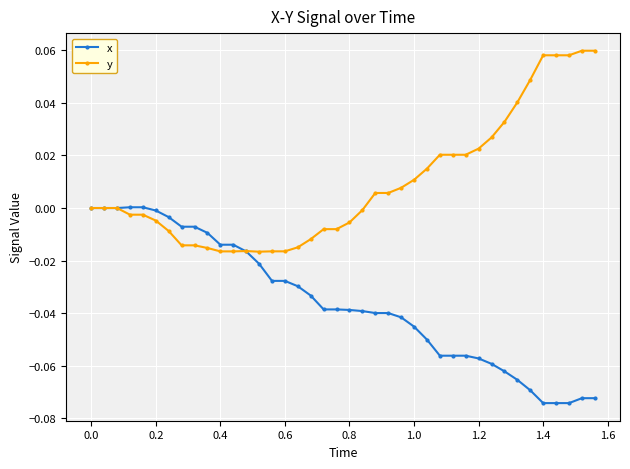

Which series has the largest total across all categories?

y